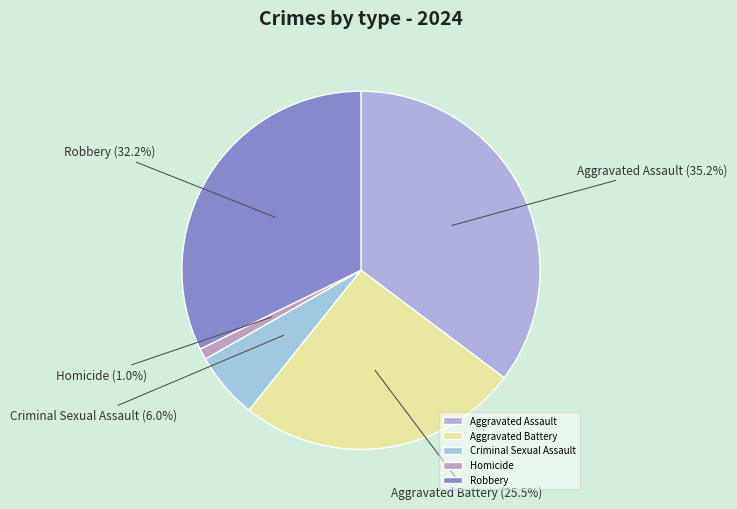

Does any single category account for the majority?

No